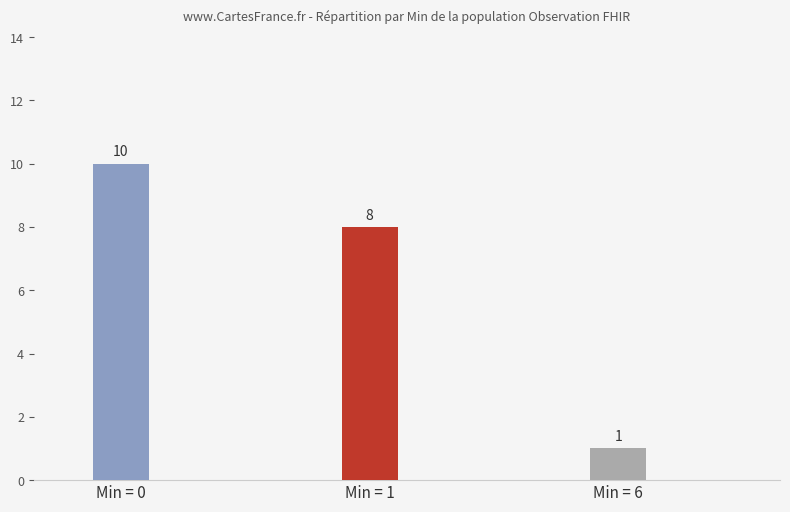

What is the minimum value shown in the chart?

1